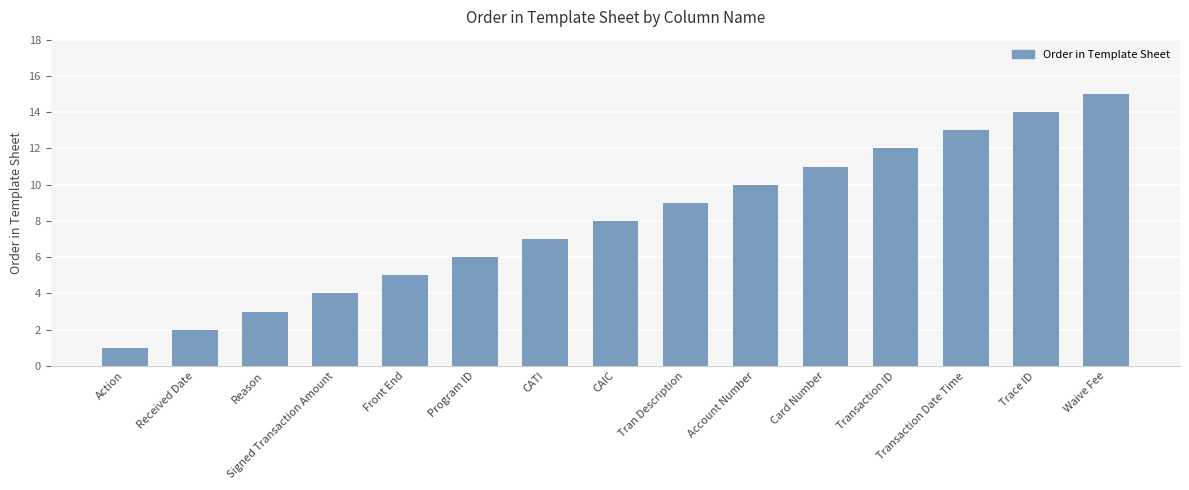

Between CAIC and Received Date, which is larger?

CAIC